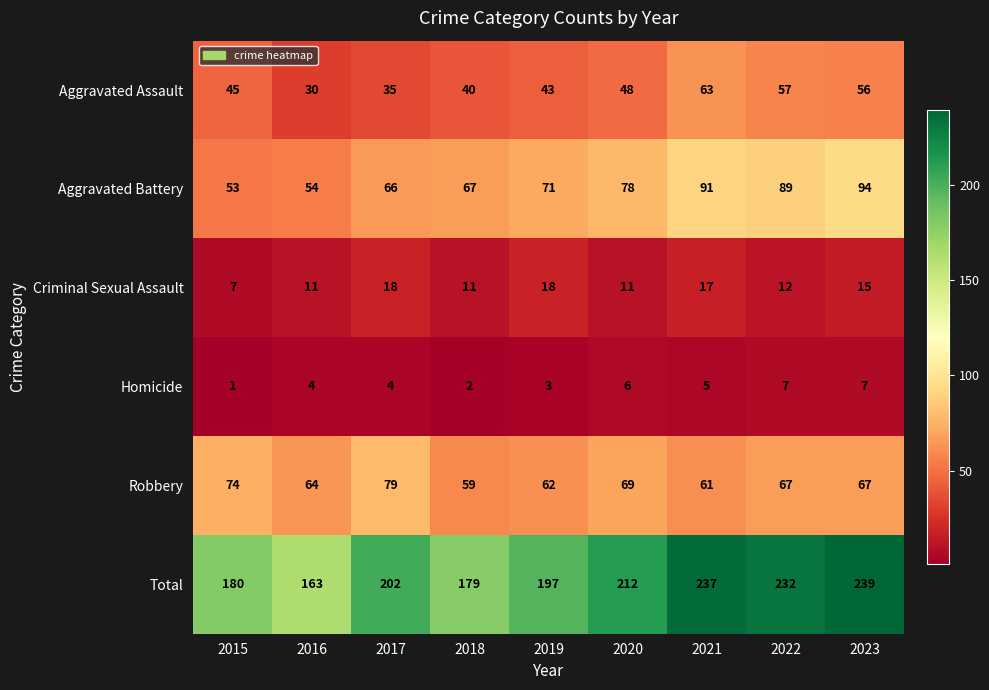

Count the number of categories in the chart.

9